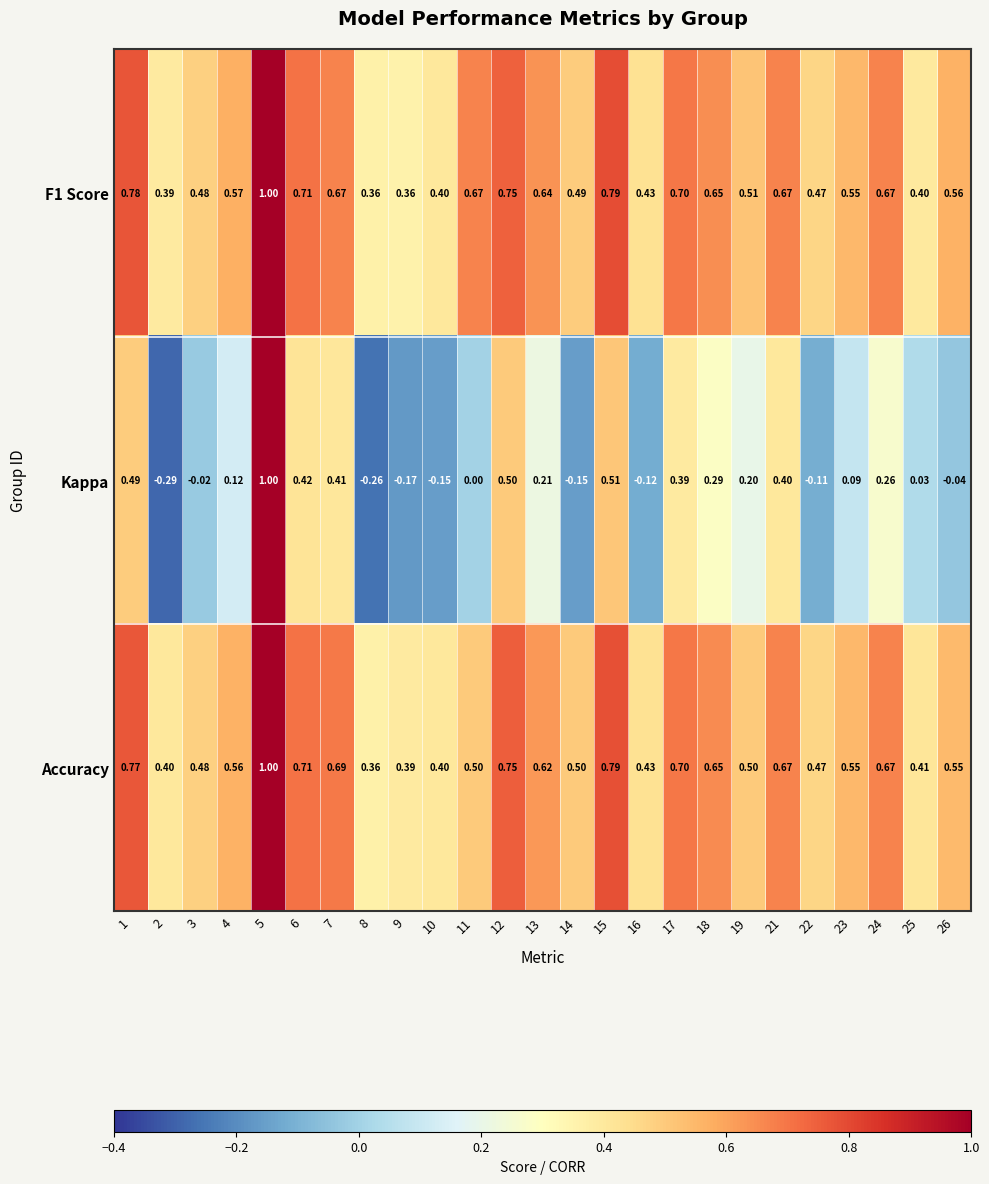

Which series has the largest range (max minus min)?

Kappa